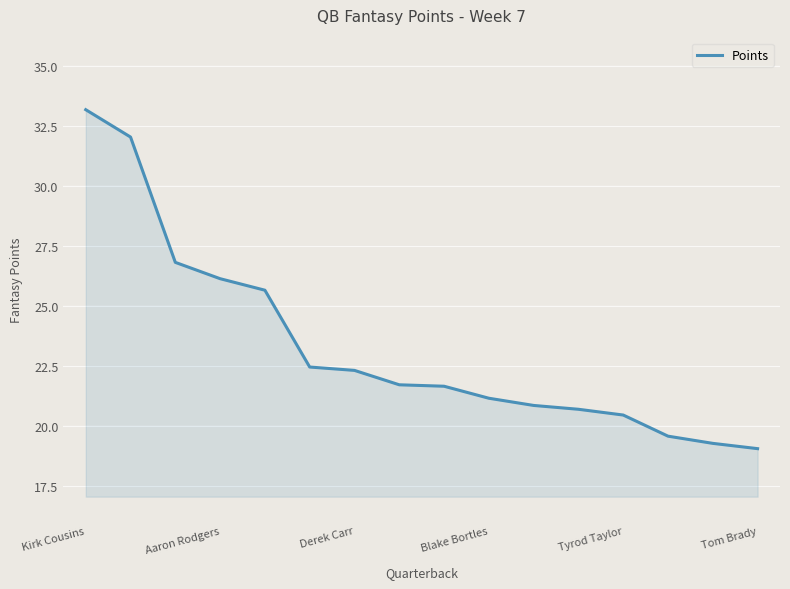

What is the greatest value displayed?

33.2